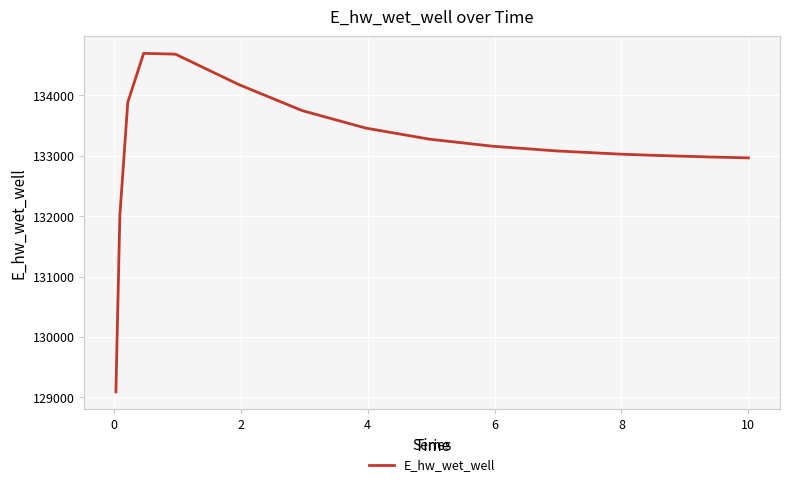

What is the difference between the maximum and minimum values?

5596.6